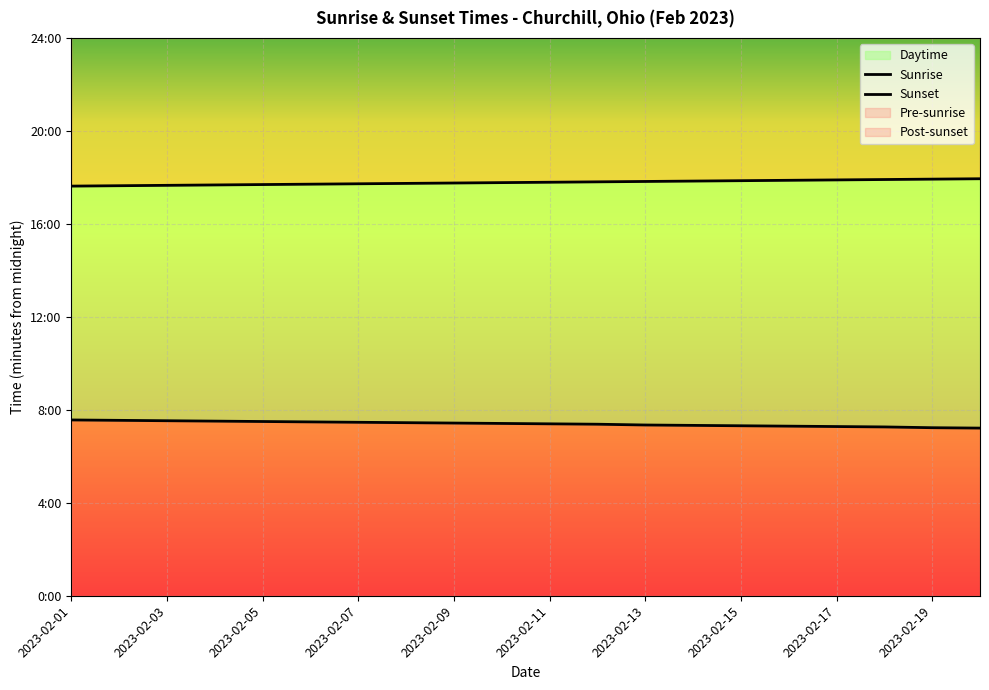

True or false: Sunrise and Sunset intersect in this chart.

False